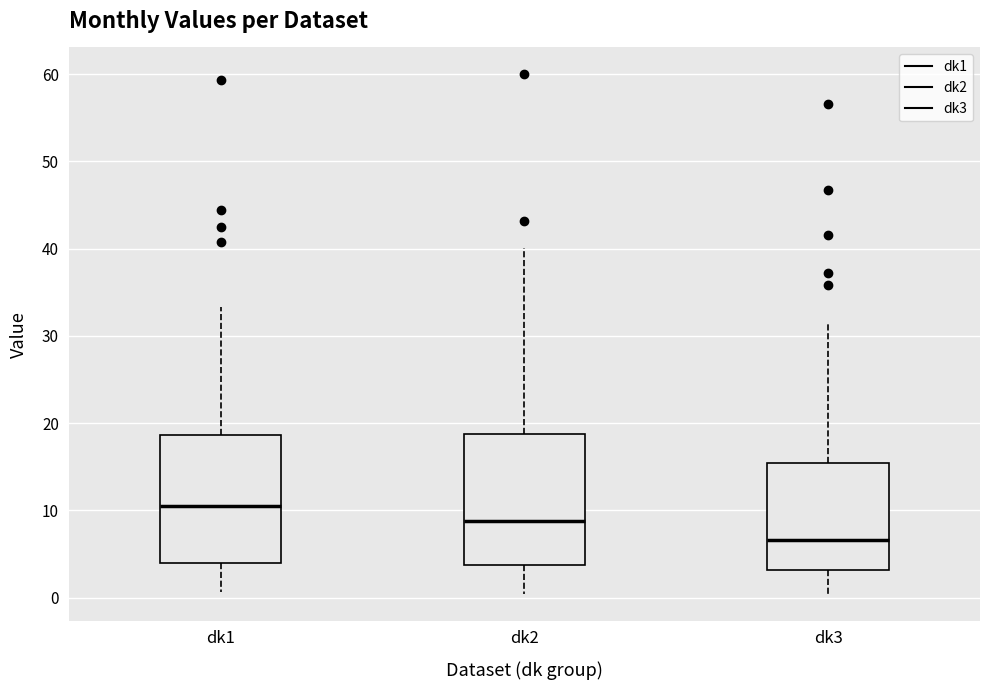

Where does the upper whisker of the box for dk3 end on the y-axis? The values are not printed on the chart, so give them approximately, as read against the axis.

31